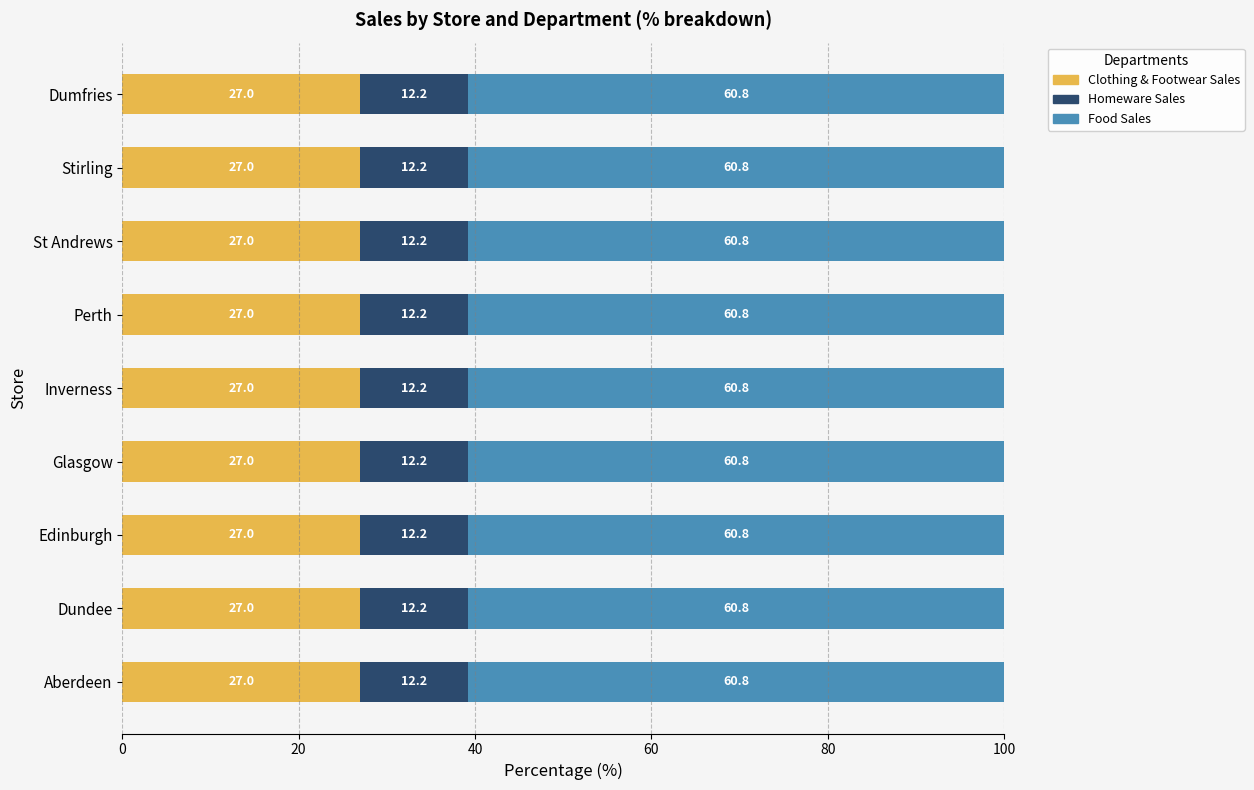

What is the total value across all series at Perth?

100.0